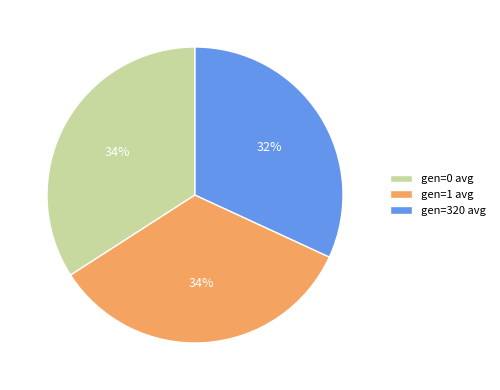

Combined, do gen=1 avg and gen=0 avg account for over 50%?

Yes